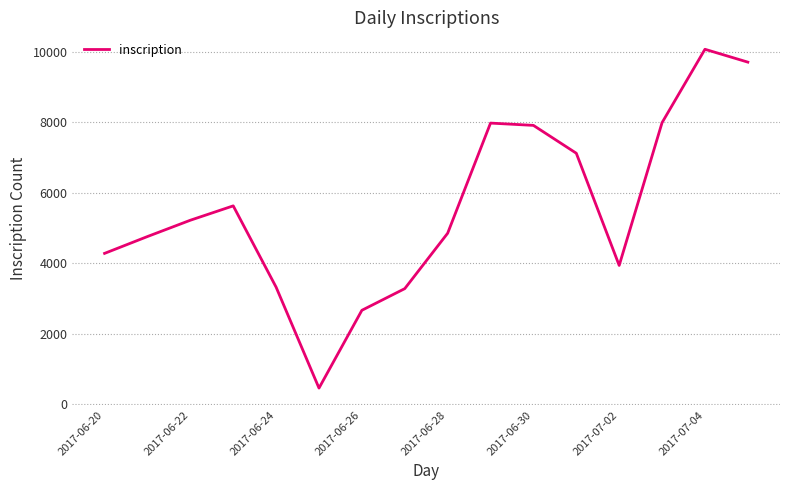

What is the greatest value displayed?

10077